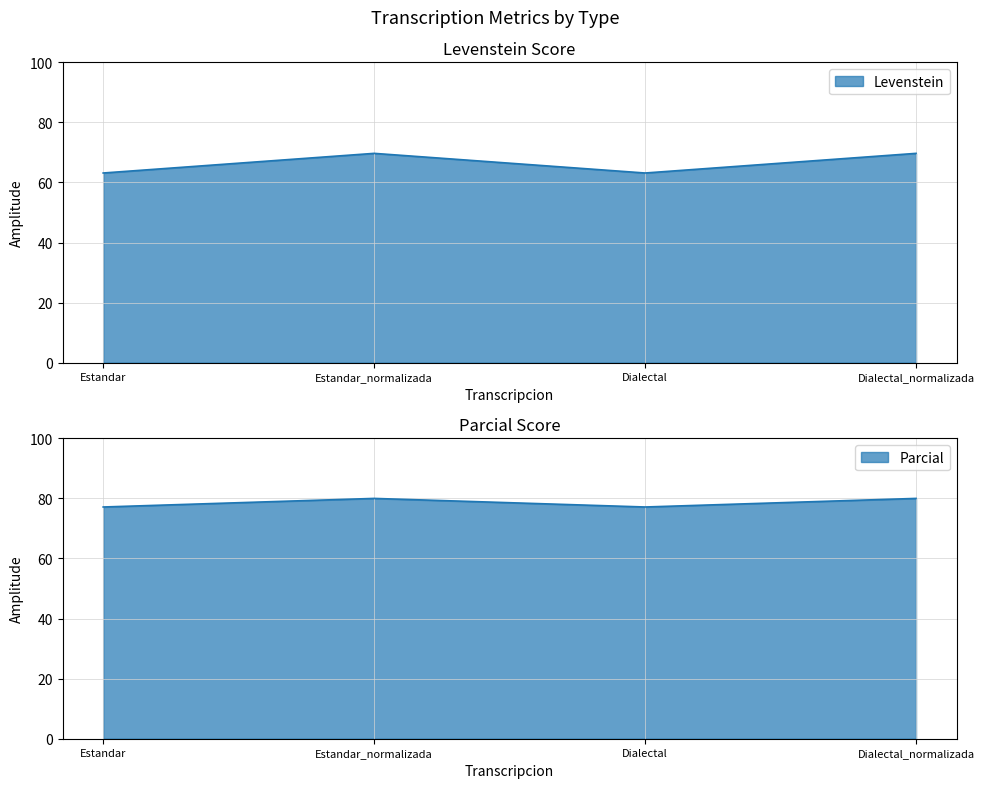

At which category is the sum across all series the highest?

Estandar_normalizada